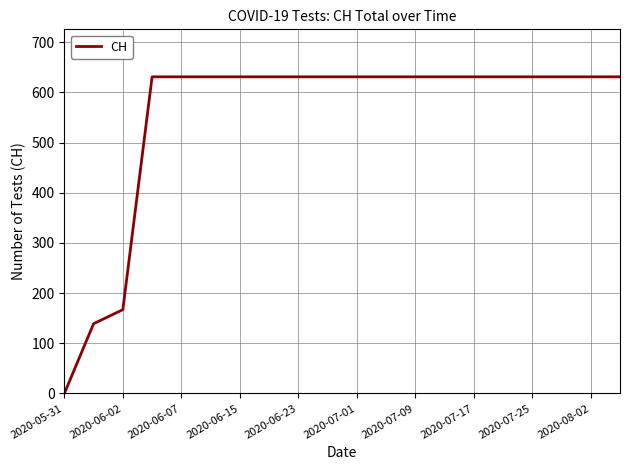

What is the greatest value displayed?

631